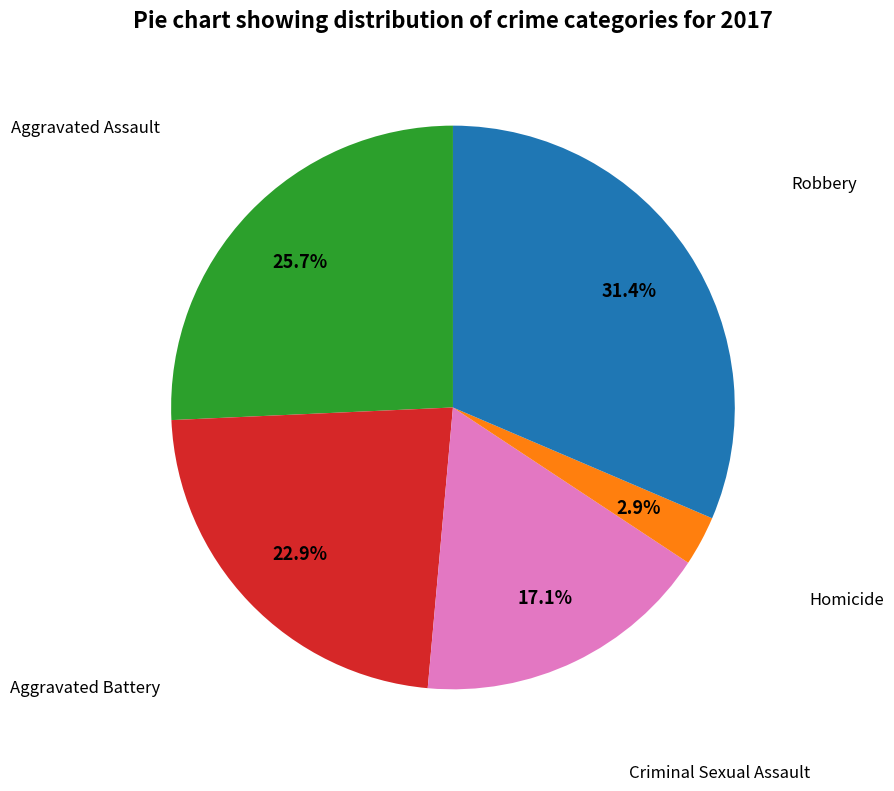

Is there a majority slice in this chart?

No